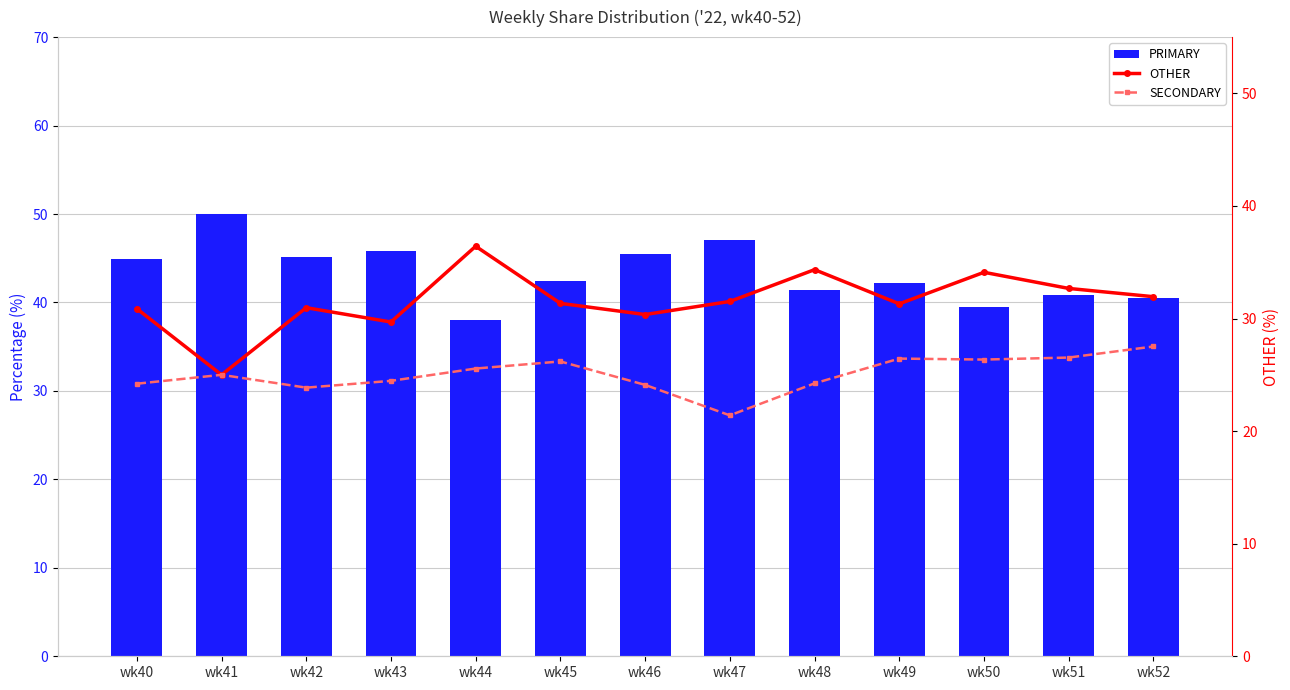

What is the total value across all series at wk46?

100.0